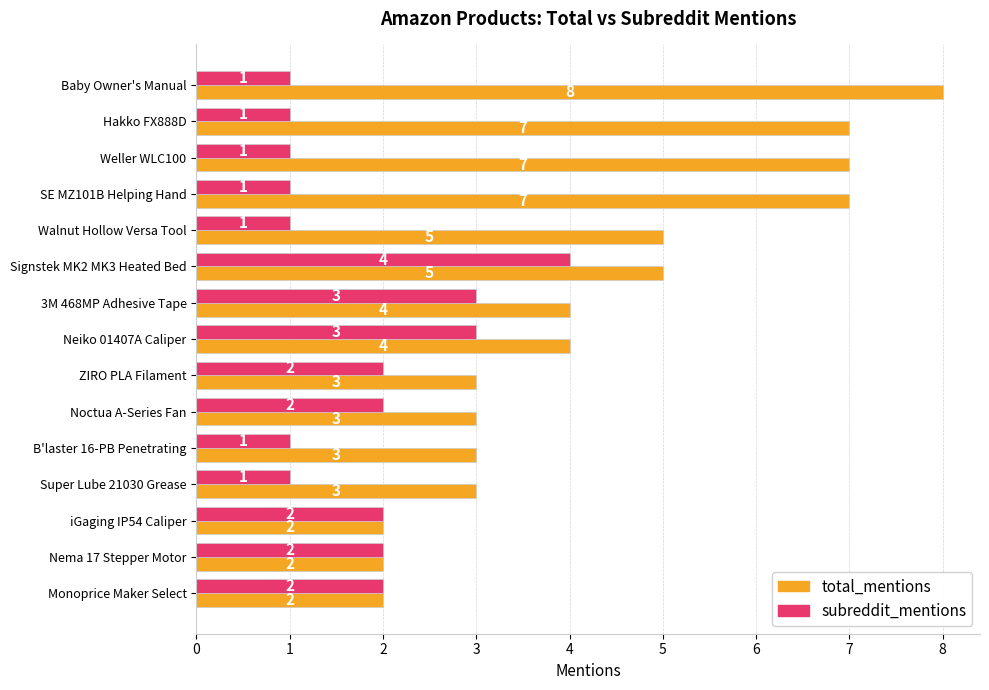

At which category does the chart reach its peak across all series?

Baby Owner's Manual